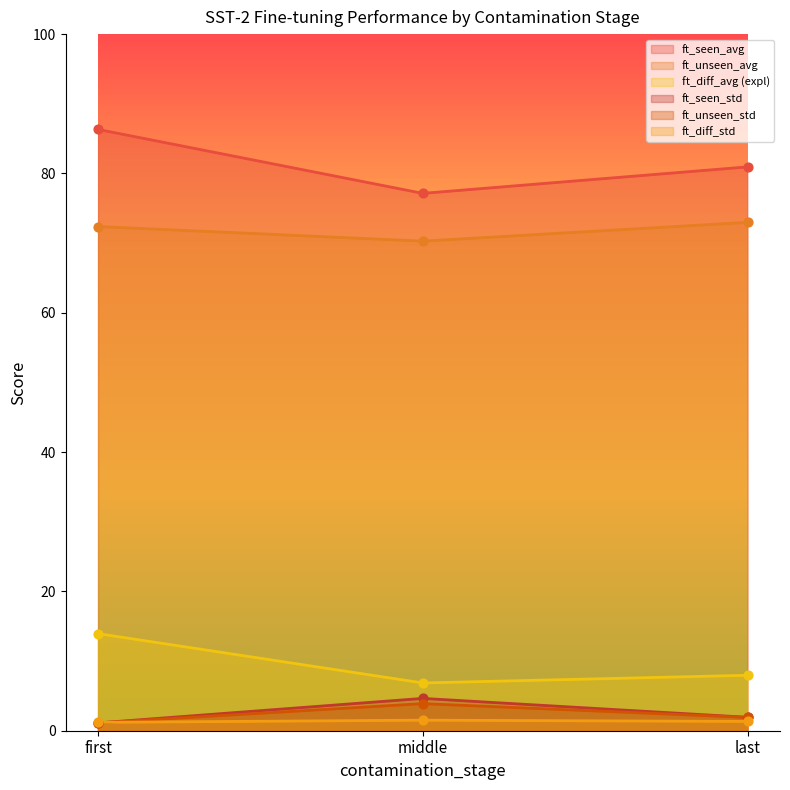

Which series has the largest total across all categories?

ft_seen_avg